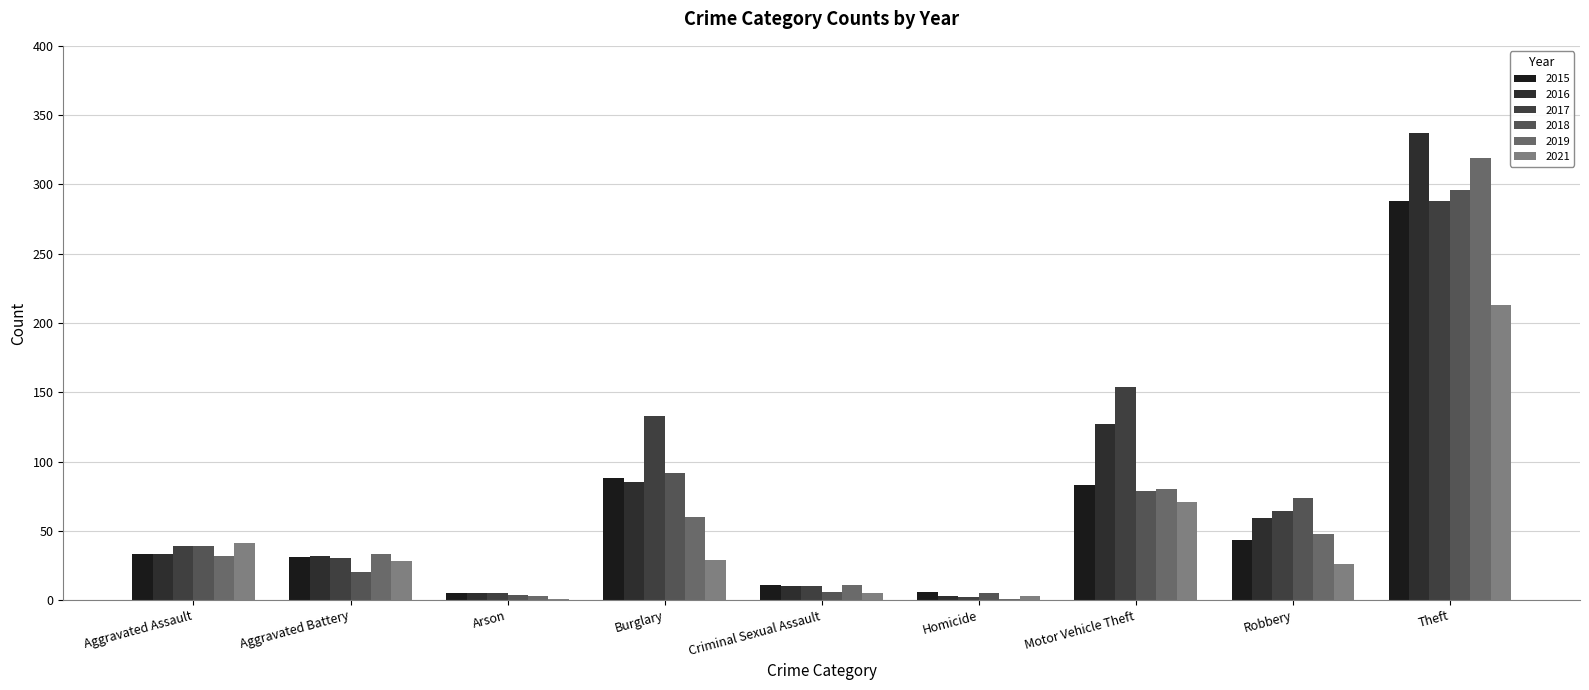

Is it true that 2016 equals 16 at Aggravated Assault?

False